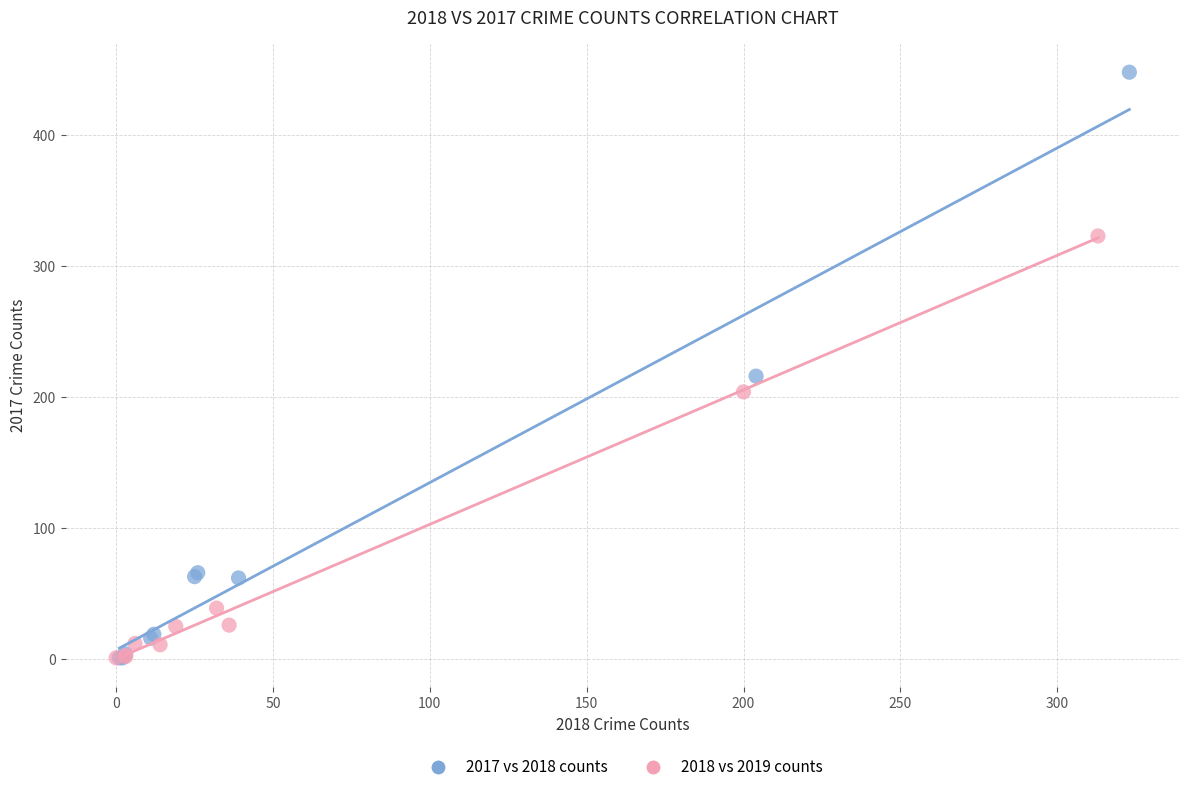

Which series has the widest spread of Y values?

2017 vs 2018 counts